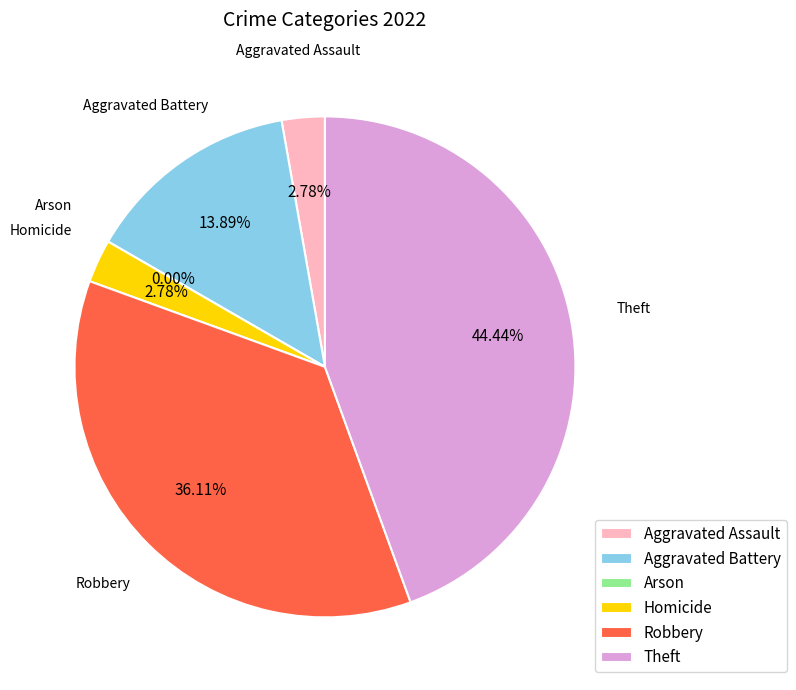

To the nearest percent, what portion does Aggravated Assault represent?

3%